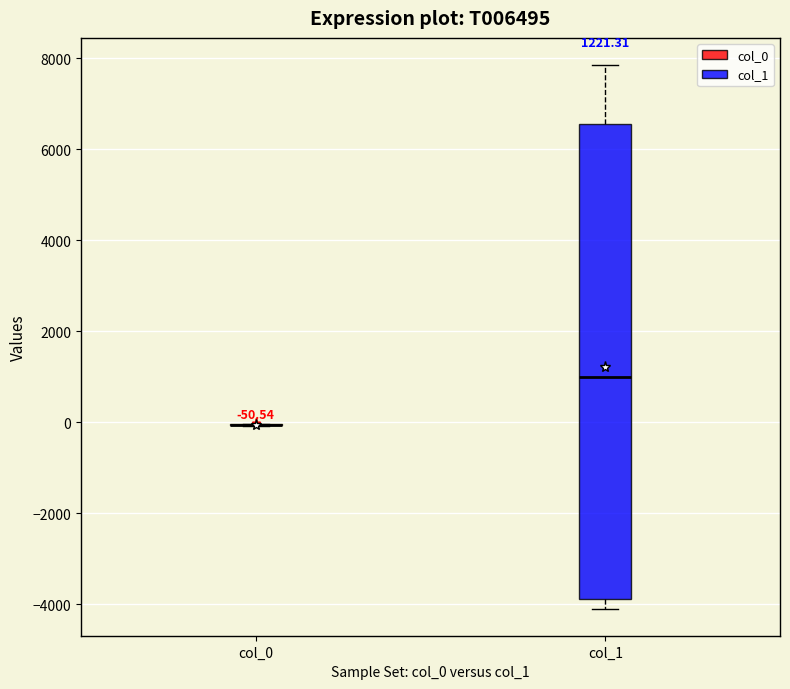

Comparing the boxes themselves (not the whiskers), which one is the tallest?

col_1